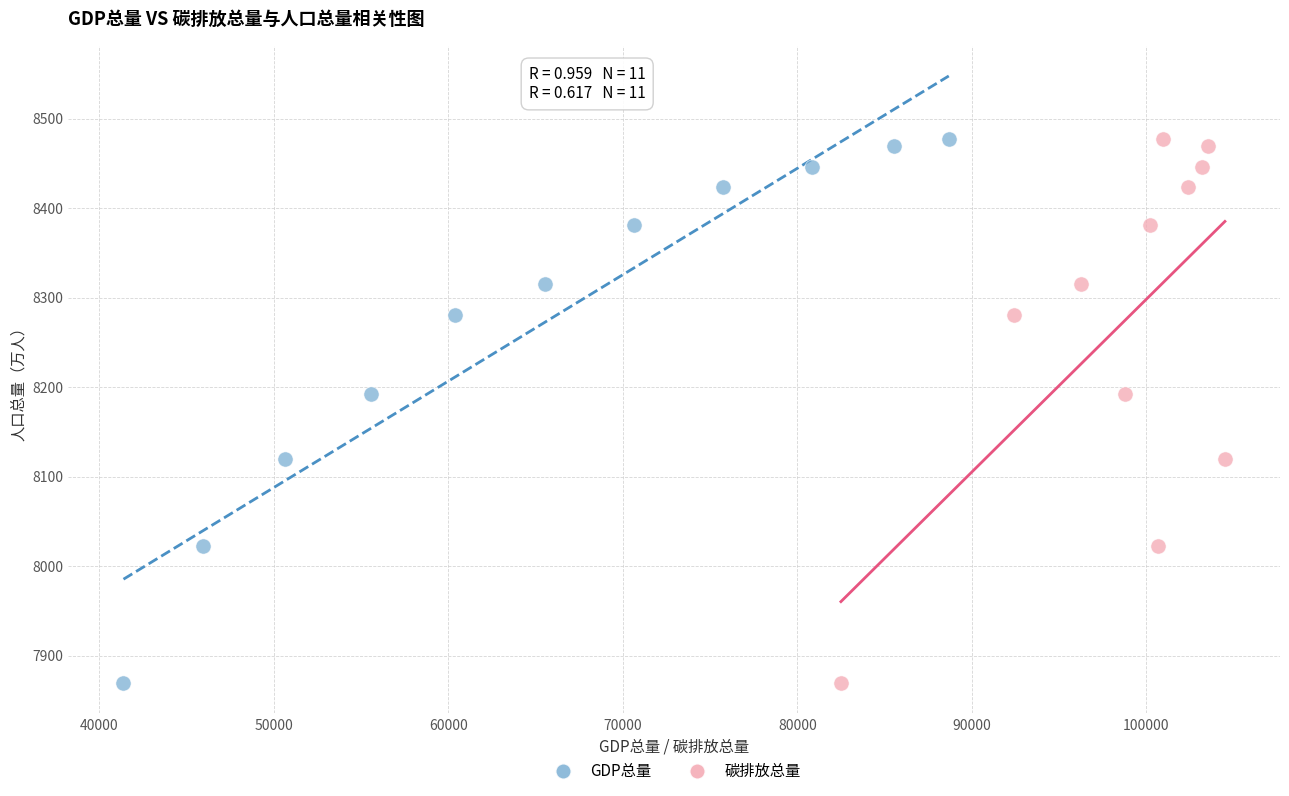

What are all the series names shown in the legend?

GDP总量, 碳排放总量